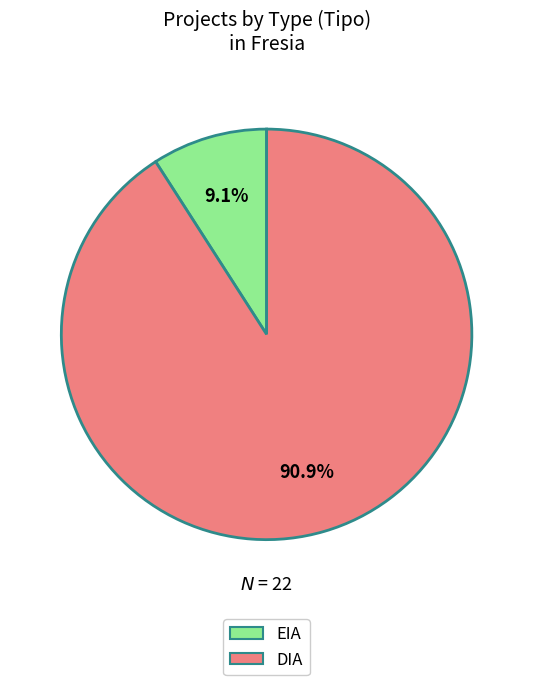

To the nearest percent, what portion does EIA represent?

9%